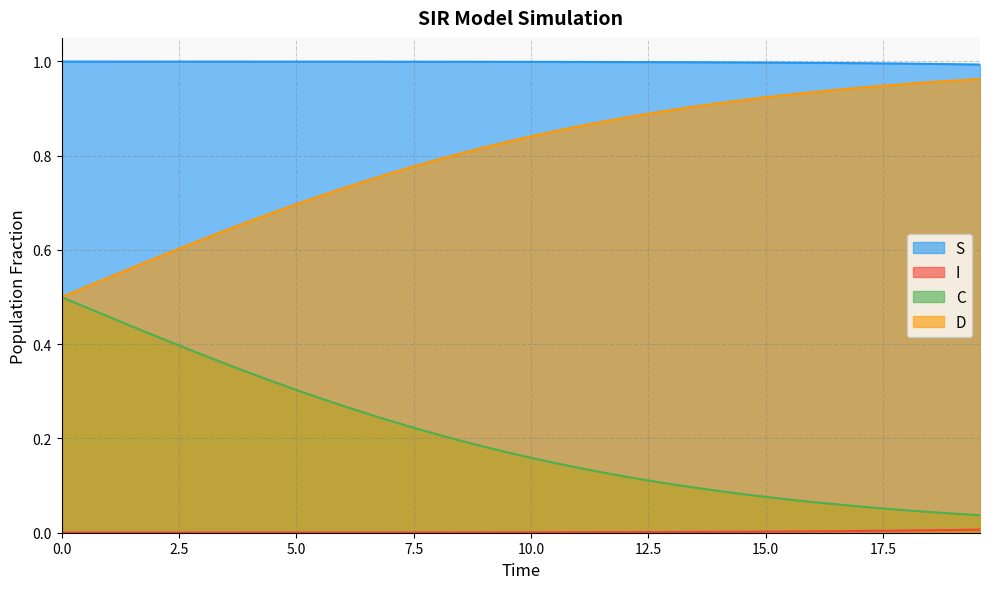

Which series has the largest total across all categories?

S